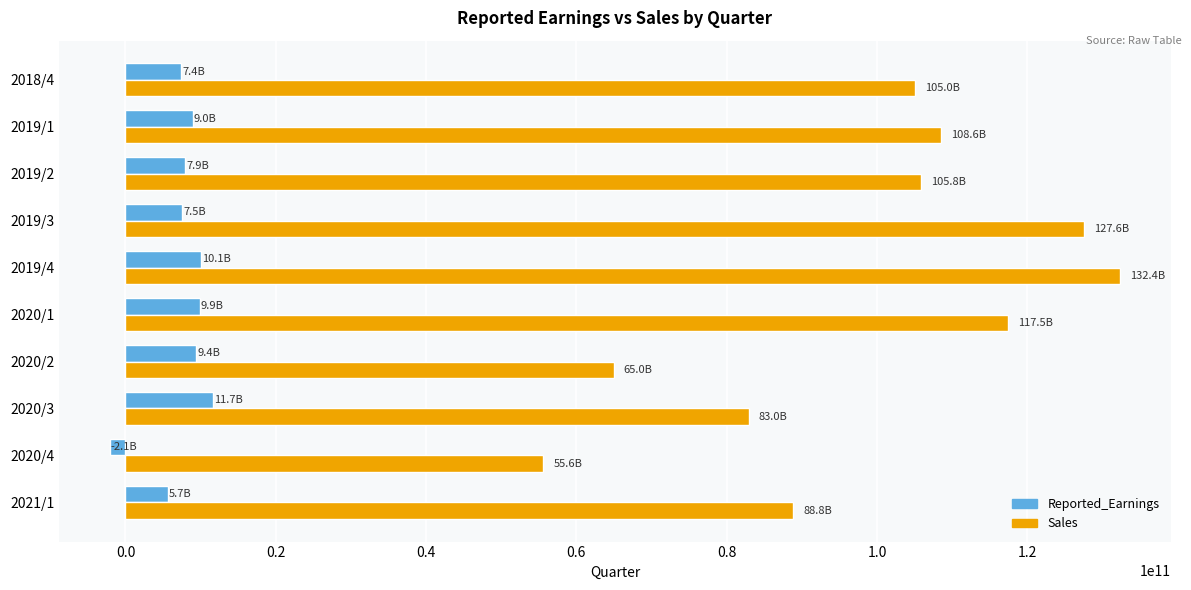

What is the difference between the highest and lowest values at 2020/1?

107584408287